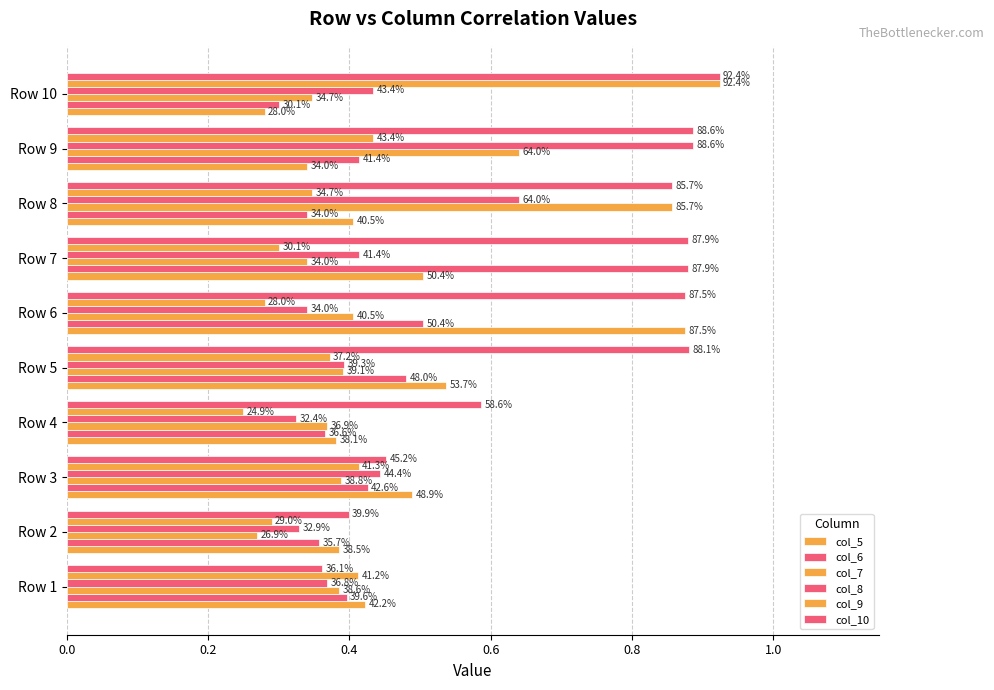

How many groups of bars are there?

10